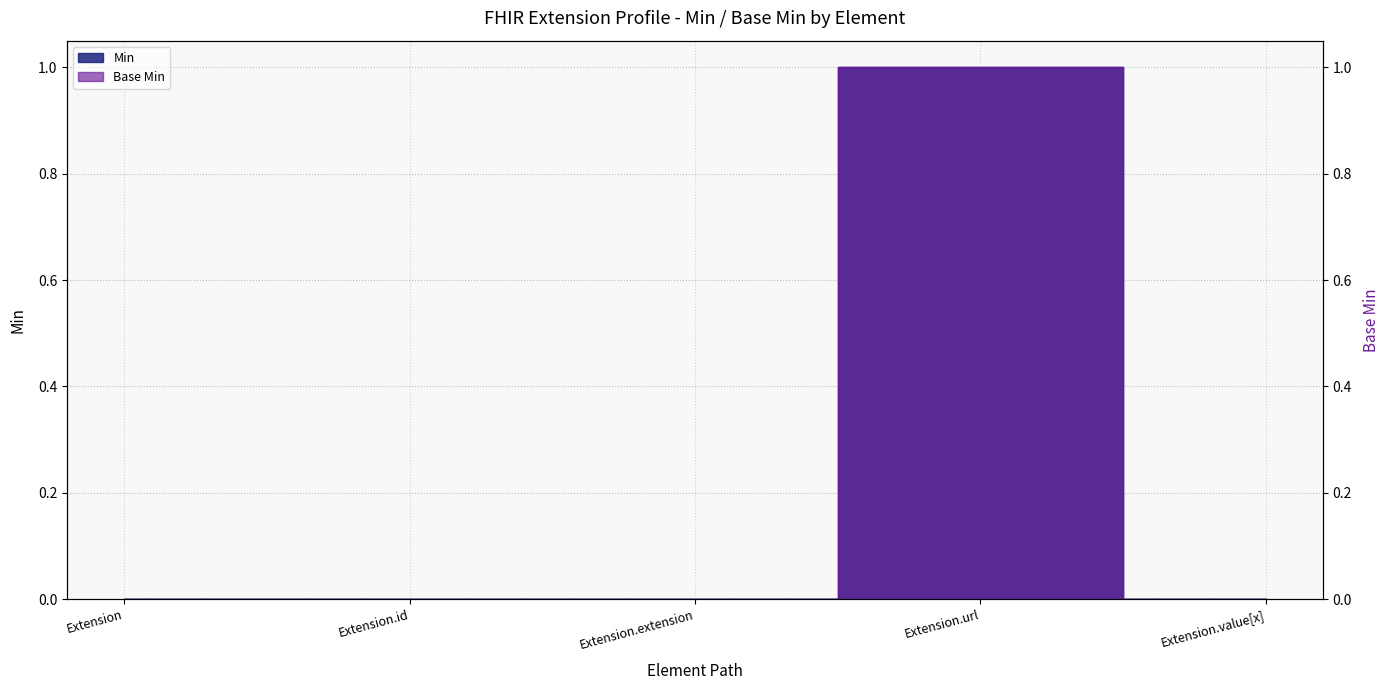

What is the difference between the Base Min values at Extension.url and Extension.extension?

1